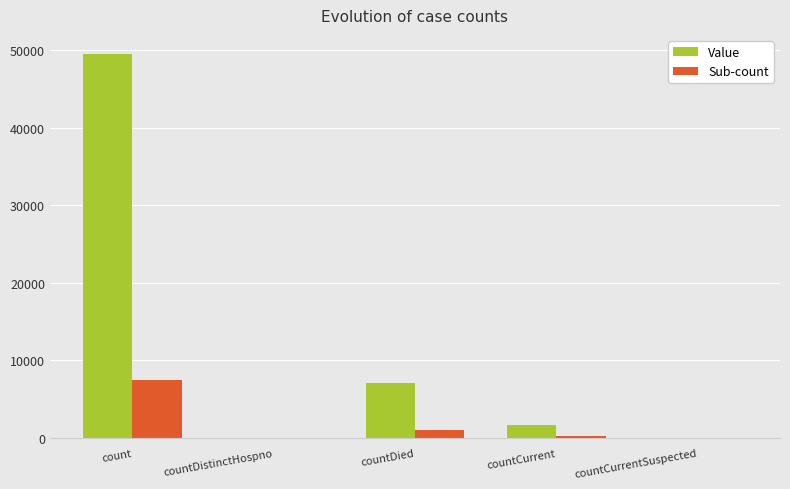

How many groups of bars are there?

5